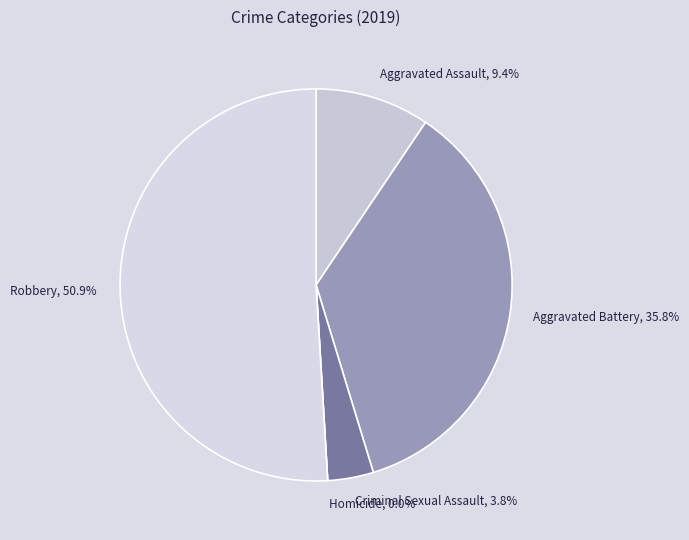

To the nearest percent, what is the difference between the largest and smallest slice percentages?

51%